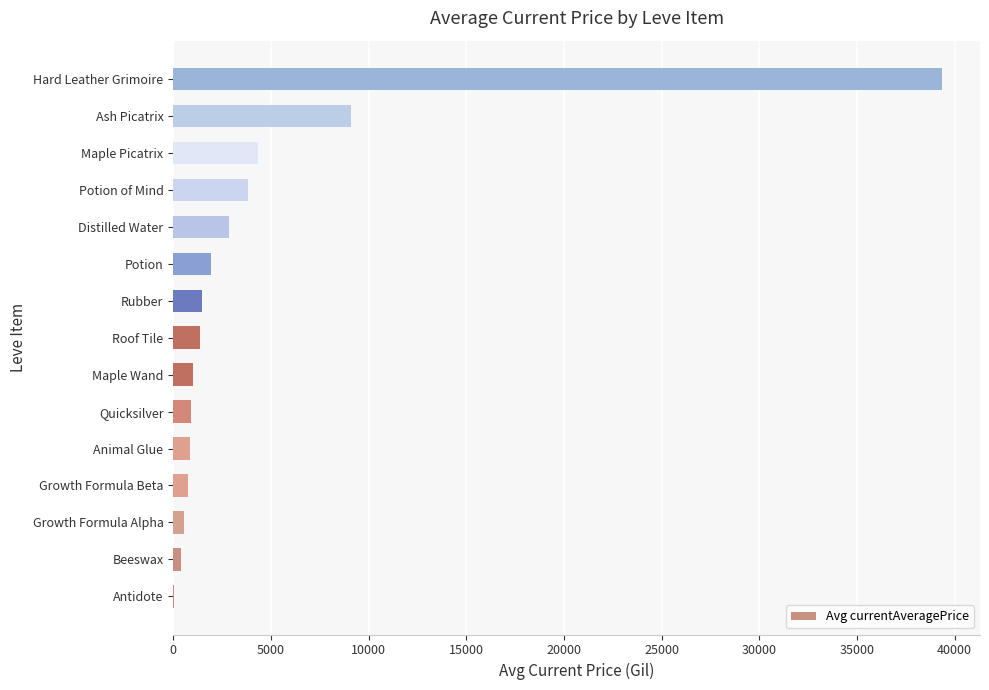

At which label is the value closest to 19686?

Ash Picatrix